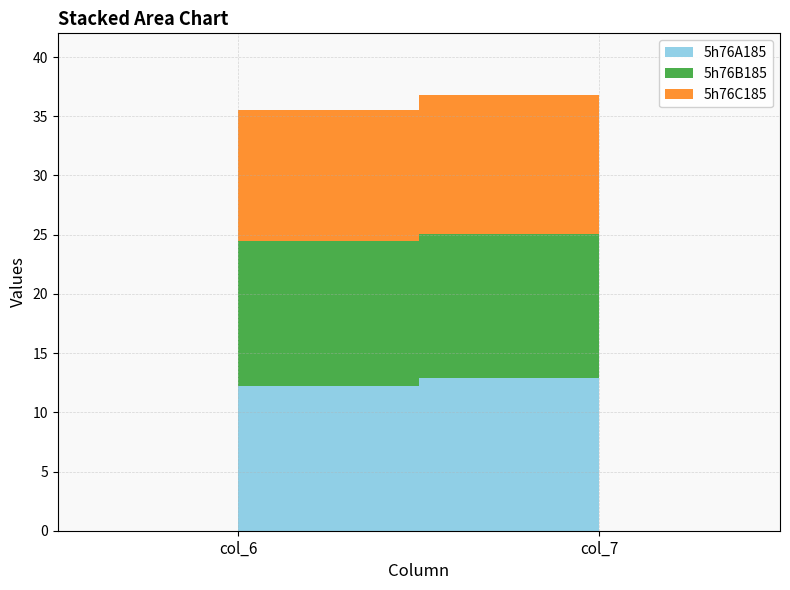

Reading right to left, transcribe all the data shown in this chart.

5h76A185: col_7=12.9	col_6=12.2
5h76B185: col_7=12.1	col_6=12.2
5h76C185: col_7=11.8	col_6=11.1